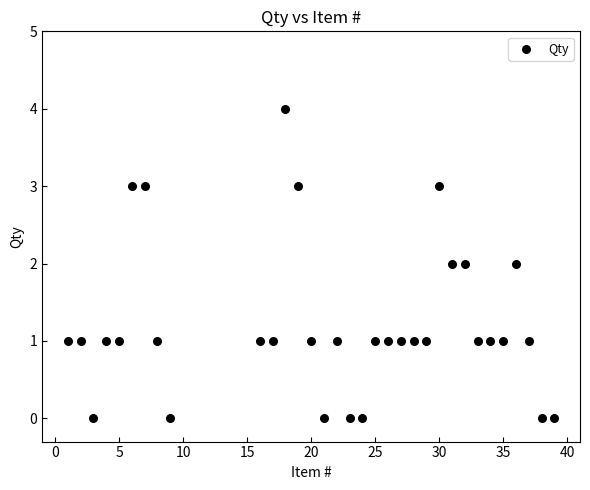

What is the range of X values (max minus min)?

38